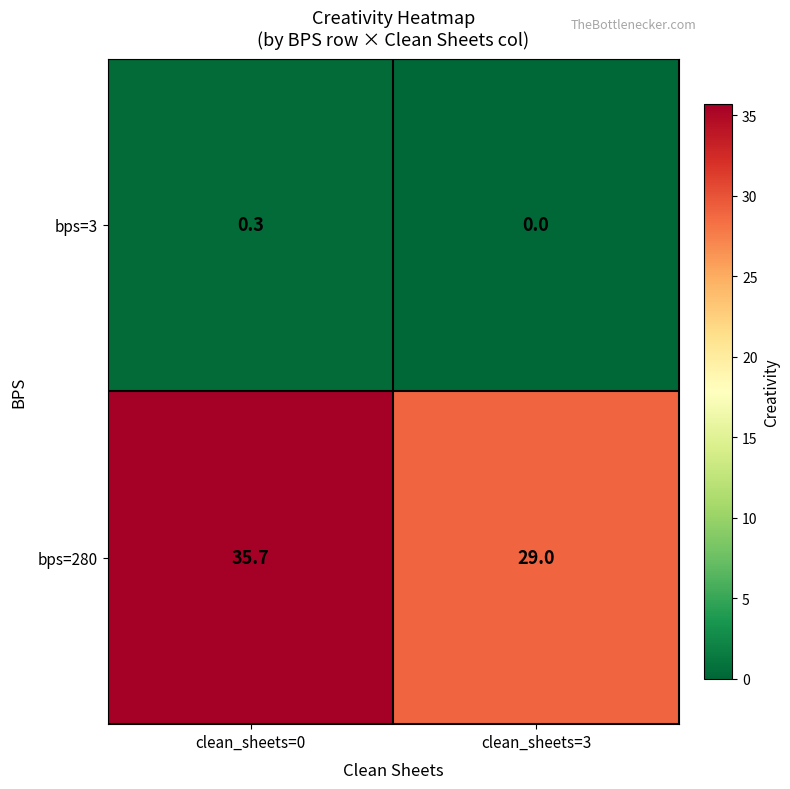

At which label does bps=280 reach its minimum?

clean_sheets=3